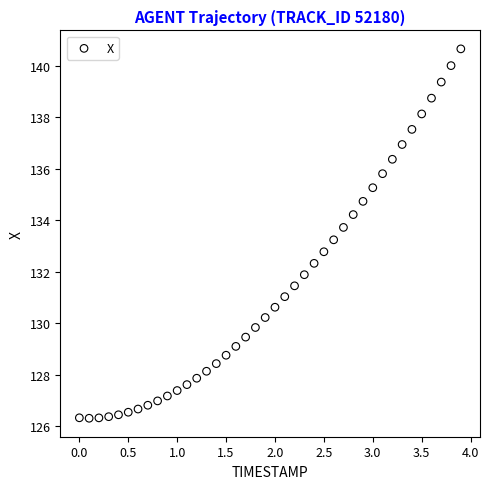

What is the range of Y values (max minus min)?

14.3